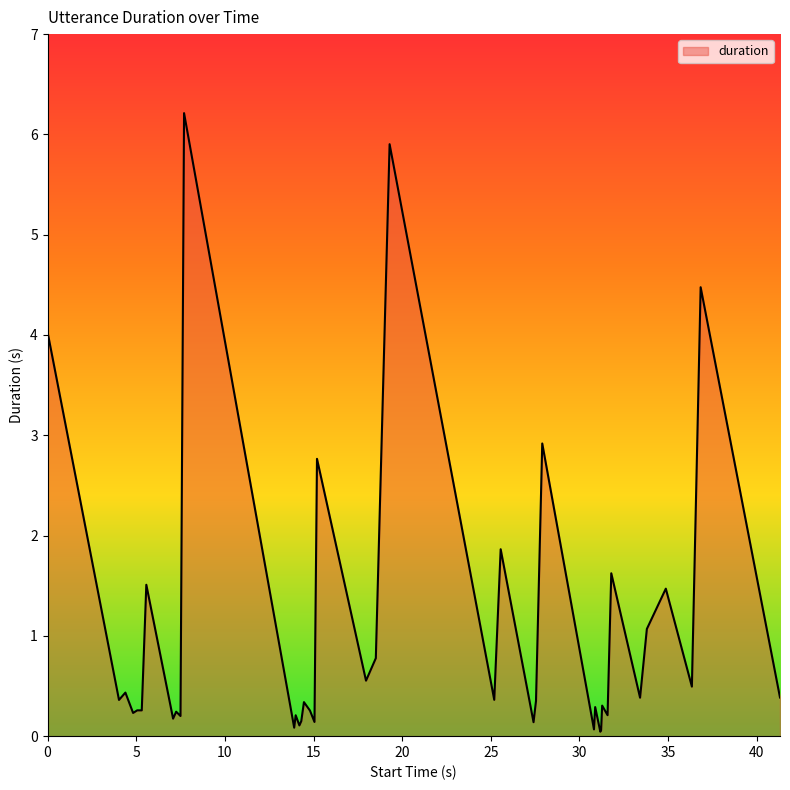

What is the greatest value displayed?

6.2